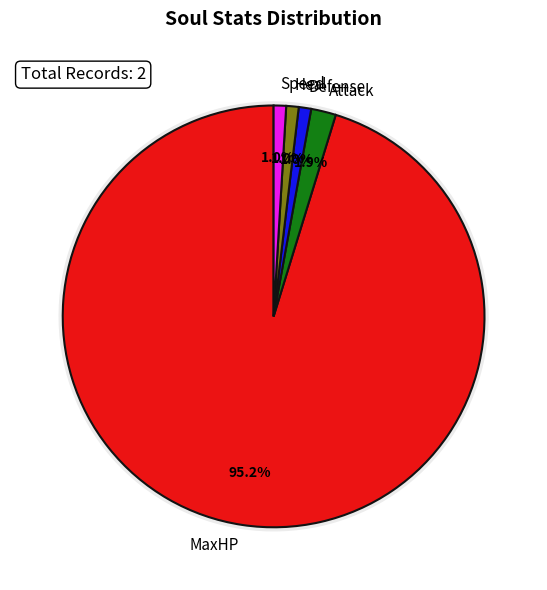

Approximately how many times larger is the value at Attack compared to Heal?

2.0